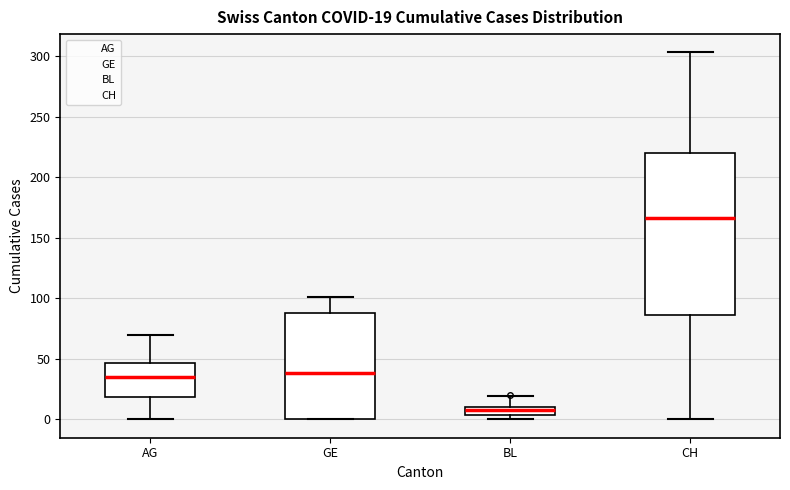

Comparing the boxes themselves (not the whiskers), which one is the tallest?

CH